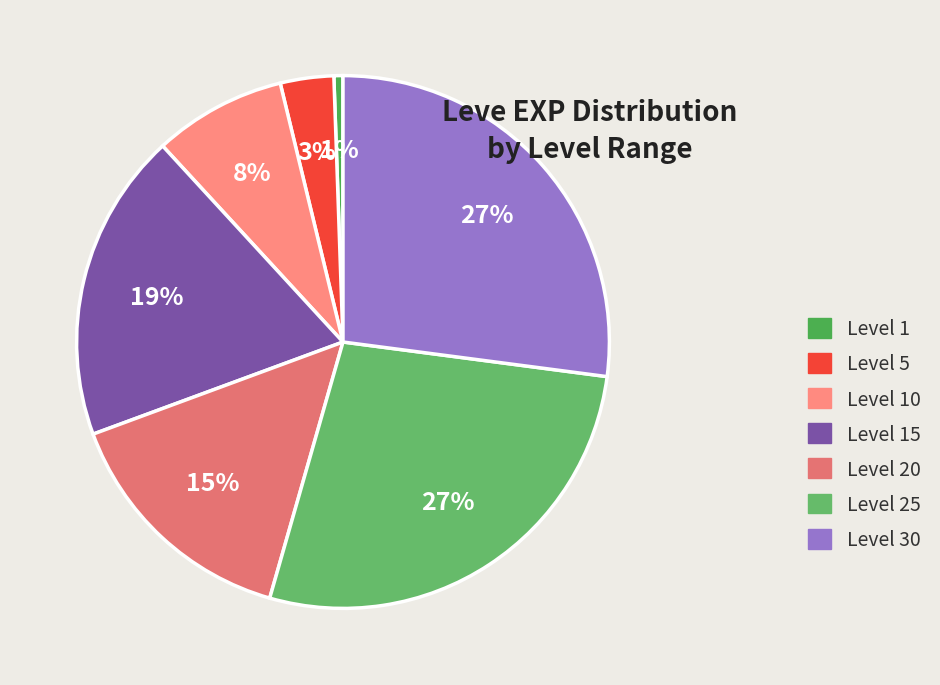

Does Level 15 account for over 50% of the chart?

No